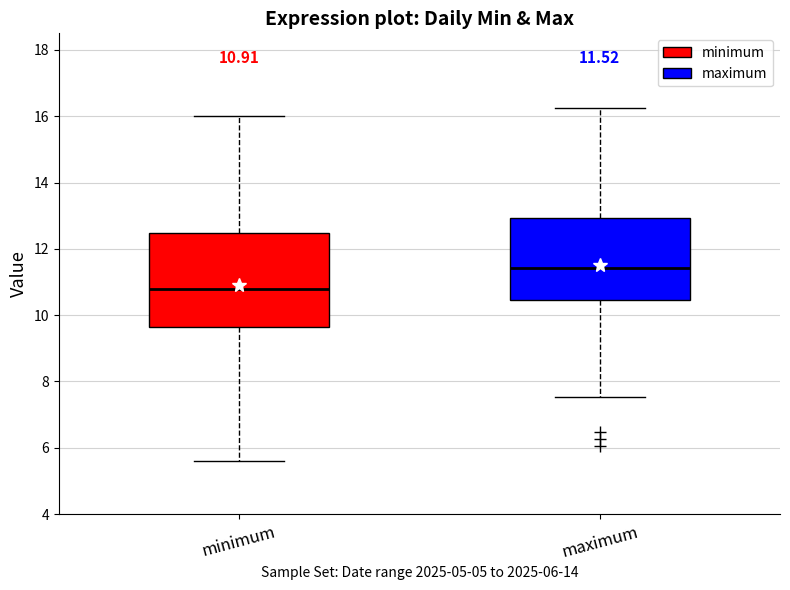

Which box has the lowest median line?

minimum